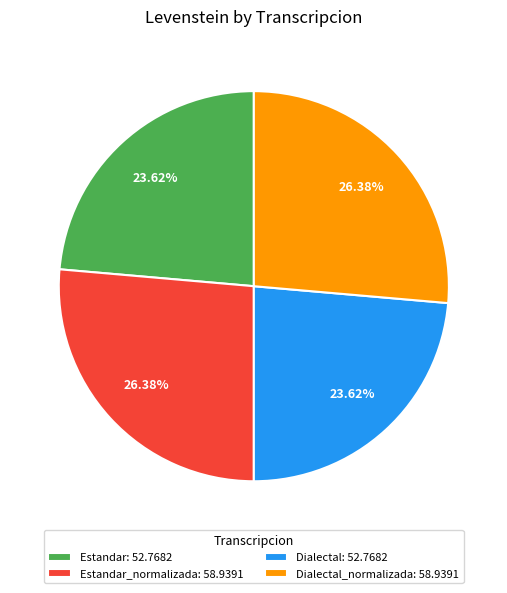

Does Estandar_normalizada: 58.9391 account for over 50% of the chart?

No